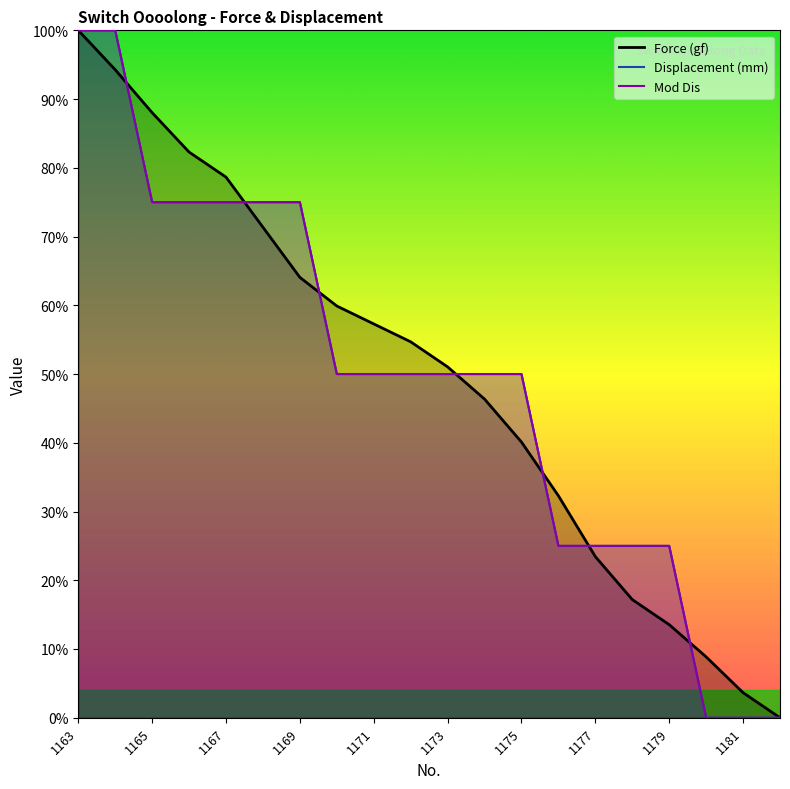

The value of Force (gf) at 1181 is 2.2. True or false?

False